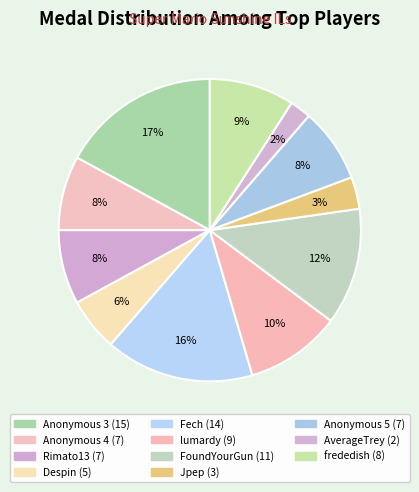

Which category has the smallest portion of the pie?

AverageTrey